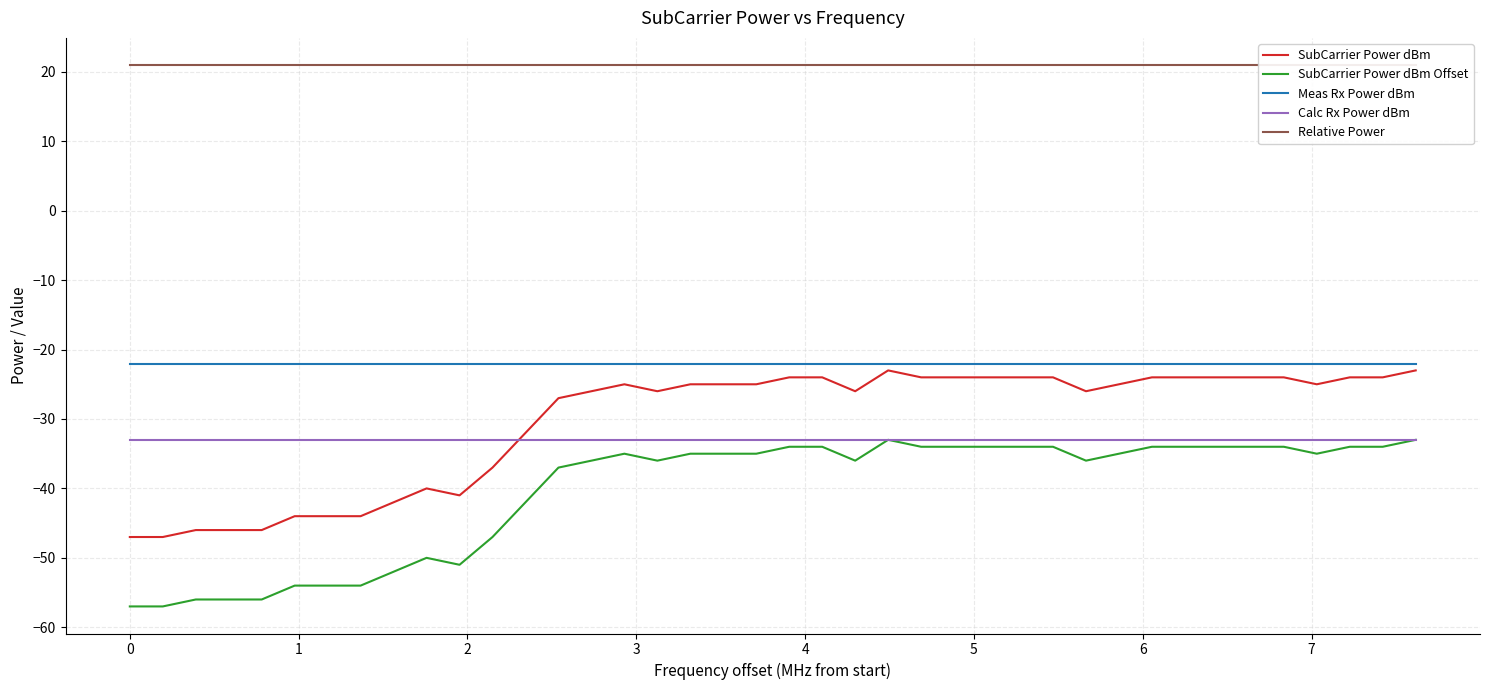

True or false: SubCarrier Power dBm Offset and Meas Rx Power dBm cross at least once.

False